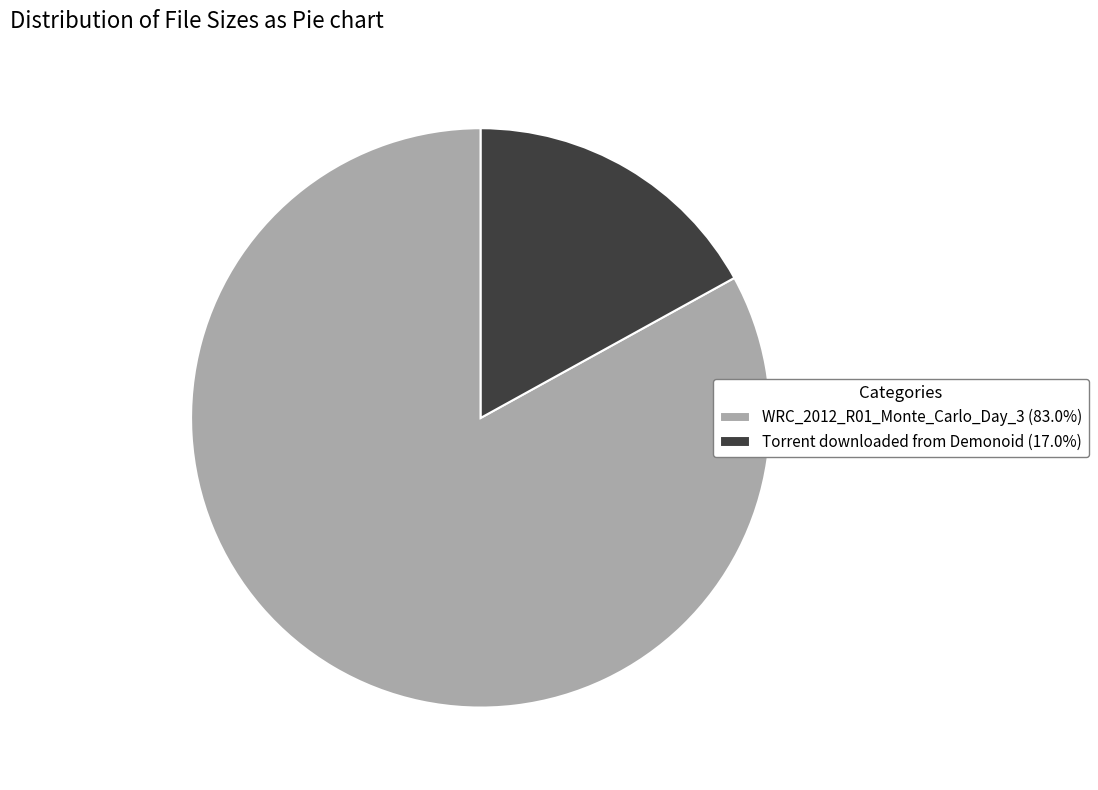

Does Torrent downloaded from Demonoid (17.0%) account for over 50% of the chart?

No